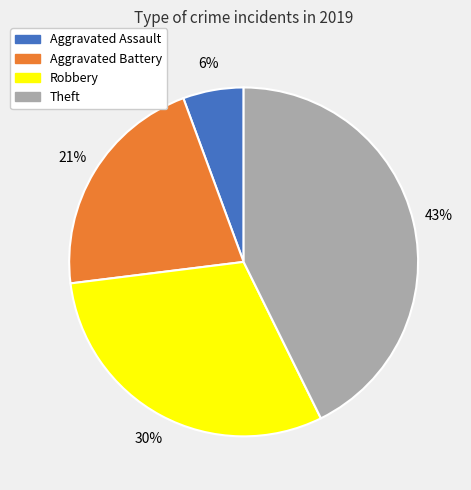

True or false: Aggravated Assault accounts for 6% of the total.

True